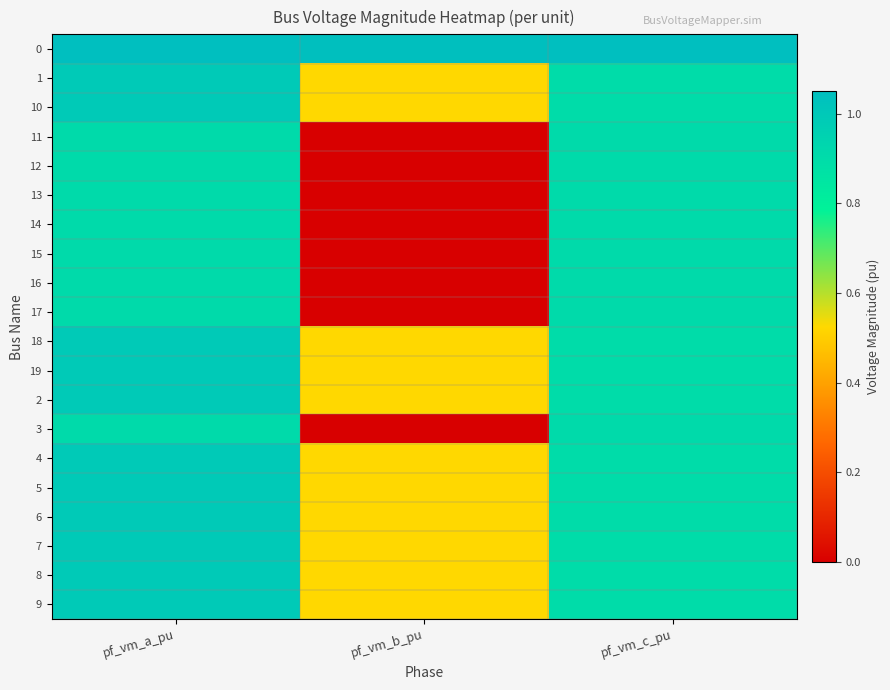

Reading left to right, list all the values displayed in this chart.

0: pf_vm_a_pu=1.0	pf_vm_b_pu=1.0	pf_vm_c_pu=1.0
1: pf_vm_a_pu=1.0	pf_vm_b_pu=0.5	pf_vm_c_pu=0.9
10: pf_vm_a_pu=1.0	pf_vm_b_pu=0.5	pf_vm_c_pu=0.9
11: pf_vm_a_pu=0.9	pf_vm_b_pu=0.0	pf_vm_c_pu=0.9
12: pf_vm_a_pu=0.9	pf_vm_b_pu=0.0	pf_vm_c_pu=0.9
13: pf_vm_a_pu=0.9	pf_vm_b_pu=0.0	pf_vm_c_pu=0.9
14: pf_vm_a_pu=0.9	pf_vm_b_pu=0.0	pf_vm_c_pu=0.9
15: pf_vm_a_pu=0.9	pf_vm_b_pu=0.0	pf_vm_c_pu=0.9
16: pf_vm_a_pu=0.9	pf_vm_b_pu=0.0	pf_vm_c_pu=0.9
17: pf_vm_a_pu=0.9	pf_vm_b_pu=0.0	pf_vm_c_pu=0.9
18: pf_vm_a_pu=1.0	pf_vm_b_pu=0.5	pf_vm_c_pu=0.9
19: pf_vm_a_pu=1.0	pf_vm_b_pu=0.5	pf_vm_c_pu=0.9
2: pf_vm_a_pu=1.0	pf_vm_b_pu=0.5	pf_vm_c_pu=0.9
3: pf_vm_a_pu=0.9	pf_vm_b_pu=0.0	pf_vm_c_pu=0.9
4: pf_vm_a_pu=1.0	pf_vm_b_pu=0.5	pf_vm_c_pu=0.9
5: pf_vm_a_pu=1.0	pf_vm_b_pu=0.5	pf_vm_c_pu=0.9
6: pf_vm_a_pu=1.0	pf_vm_b_pu=0.5	pf_vm_c_pu=0.9
7: pf_vm_a_pu=1.0	pf_vm_b_pu=0.5	pf_vm_c_pu=0.9
8: pf_vm_a_pu=1.0	pf_vm_b_pu=0.5	pf_vm_c_pu=0.9
9: pf_vm_a_pu=1.0	pf_vm_b_pu=0.5	pf_vm_c_pu=0.9